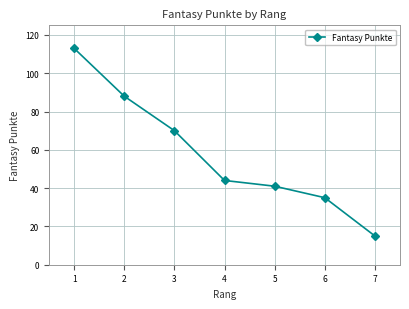

At which label is the value closest to 64?

3